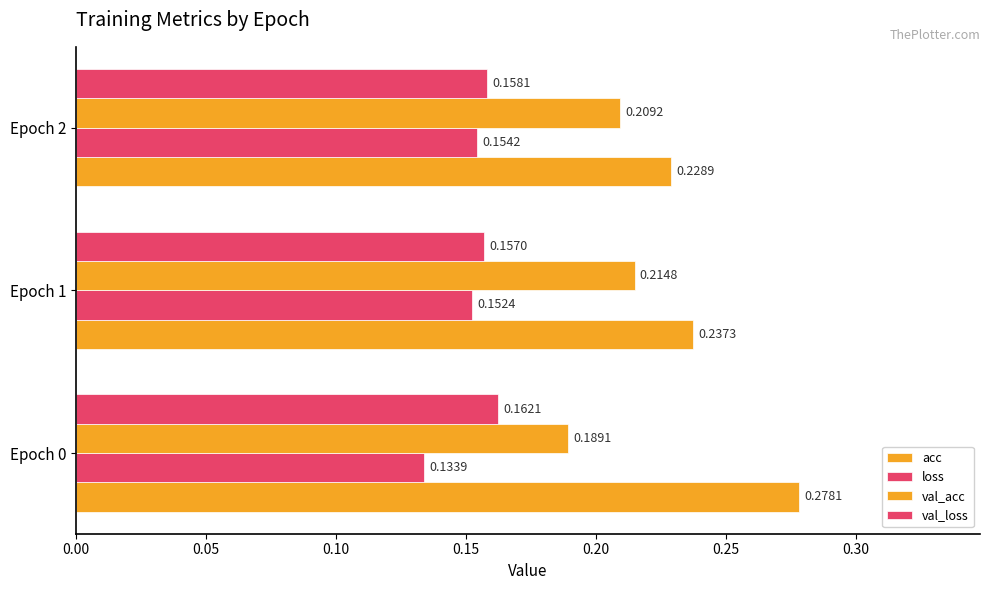

Count the number of data series in this chart.

4